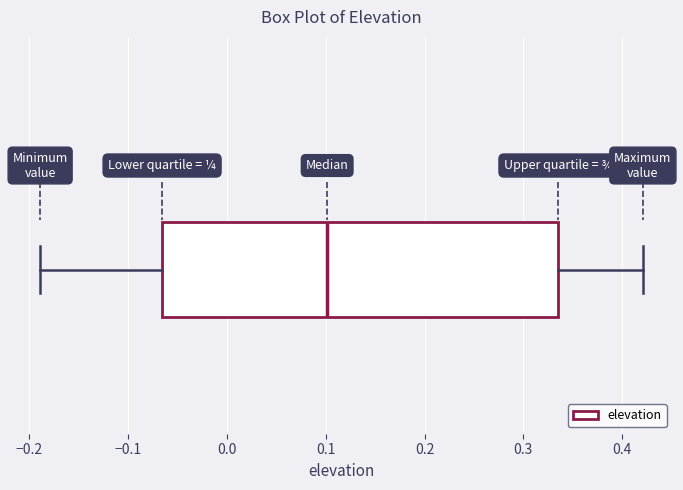

Transcribe this box plot: give where the median line is, the range the box spans, and where the two whiskers end, as read against the x-axis. The values are not printed on the chart, so give them approximately, as read against the axis.

median 0.10, box -0.07 to 0.34, whiskers -0.19 to 0.42